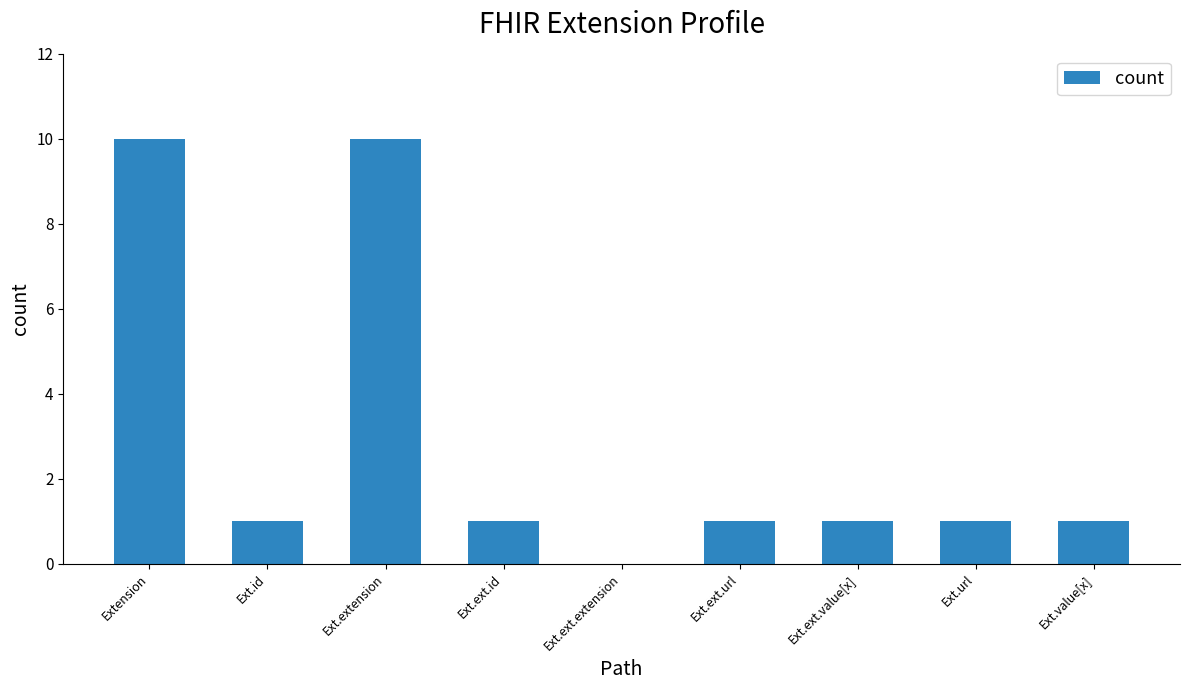

The value at Ext.ext.id is 1. True or false?

True